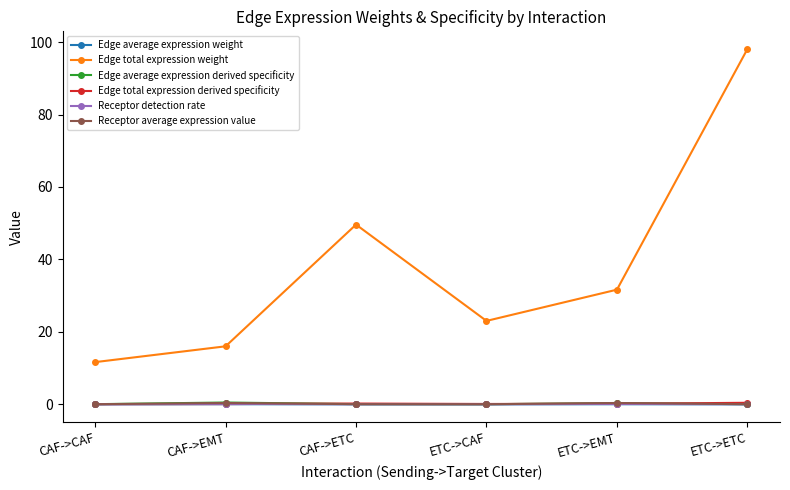

True or false: Edge total expression derived specificity and Edge average expression weight intersect in this chart.

False